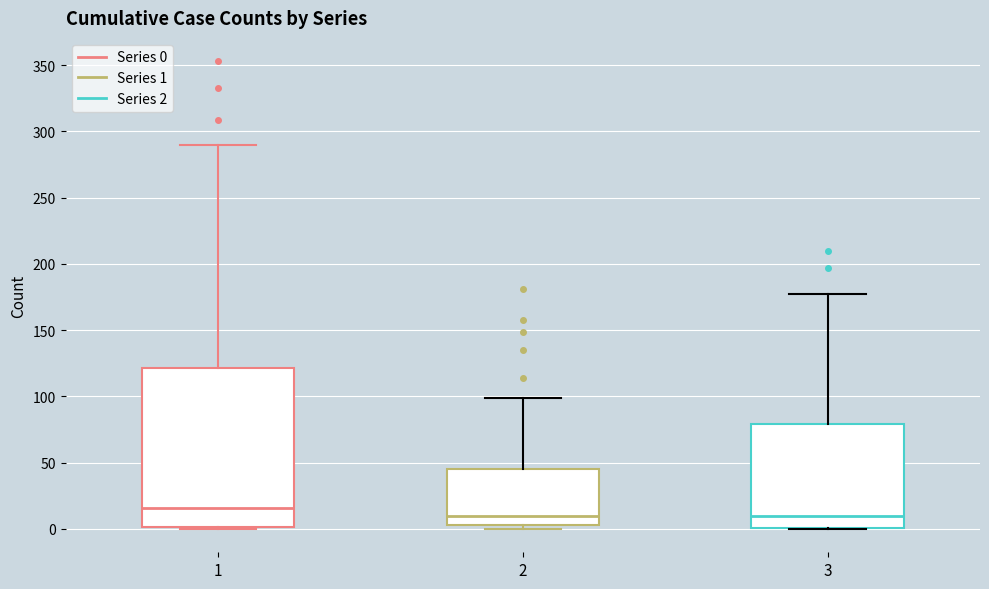

Which box's median line is the highest?

1